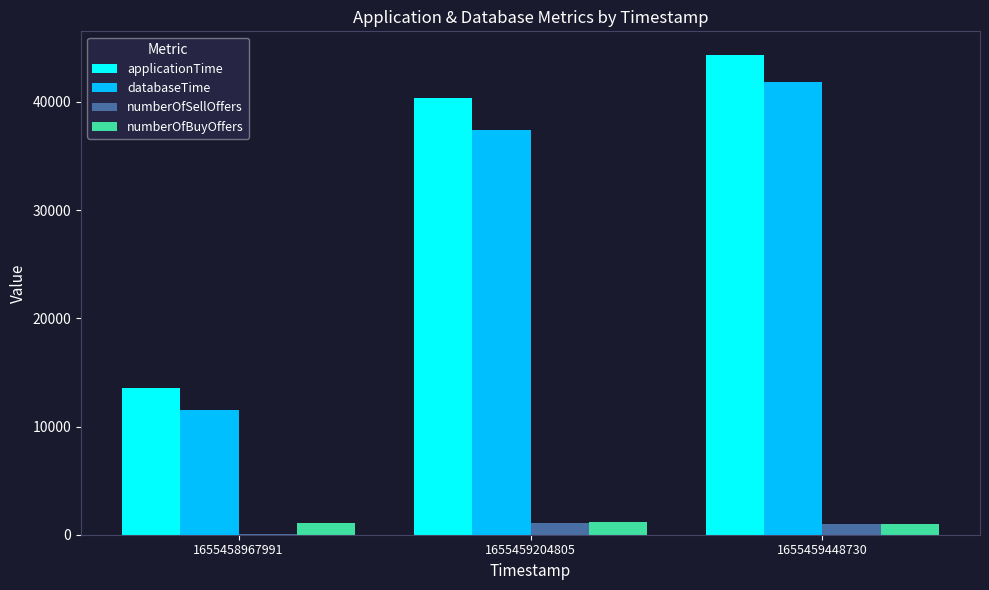

At which category does the chart reach its peak across all series?

1655459448730